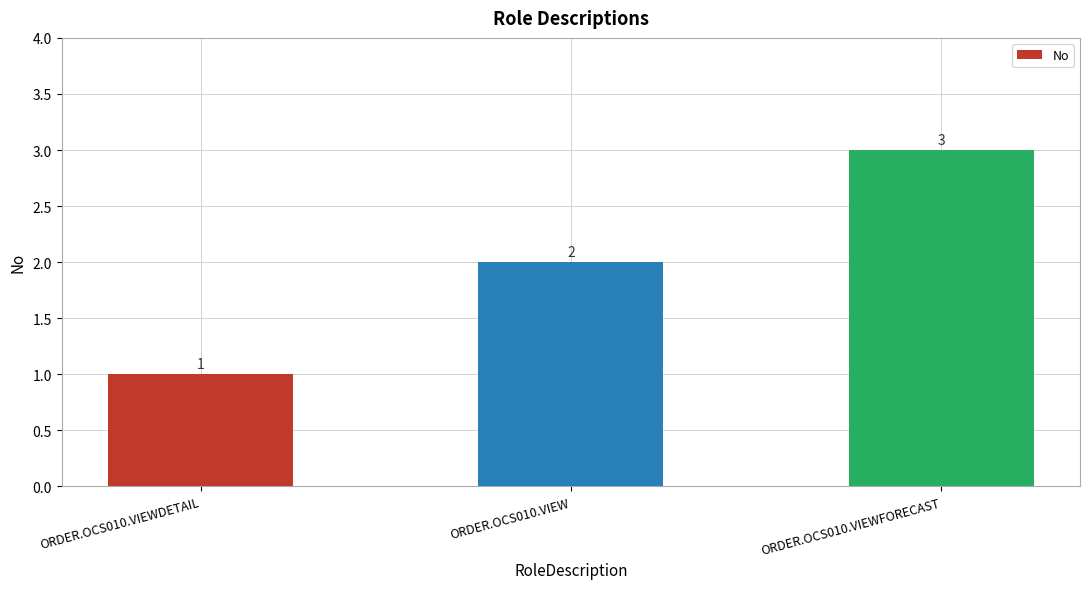

Reading left to right, list all the values displayed in this chart.

ORDER.OCS010.VIEWDETAIL=1	ORDER.OCS010.VIEW=2	ORDER.OCS010.VIEWFORECAST=3